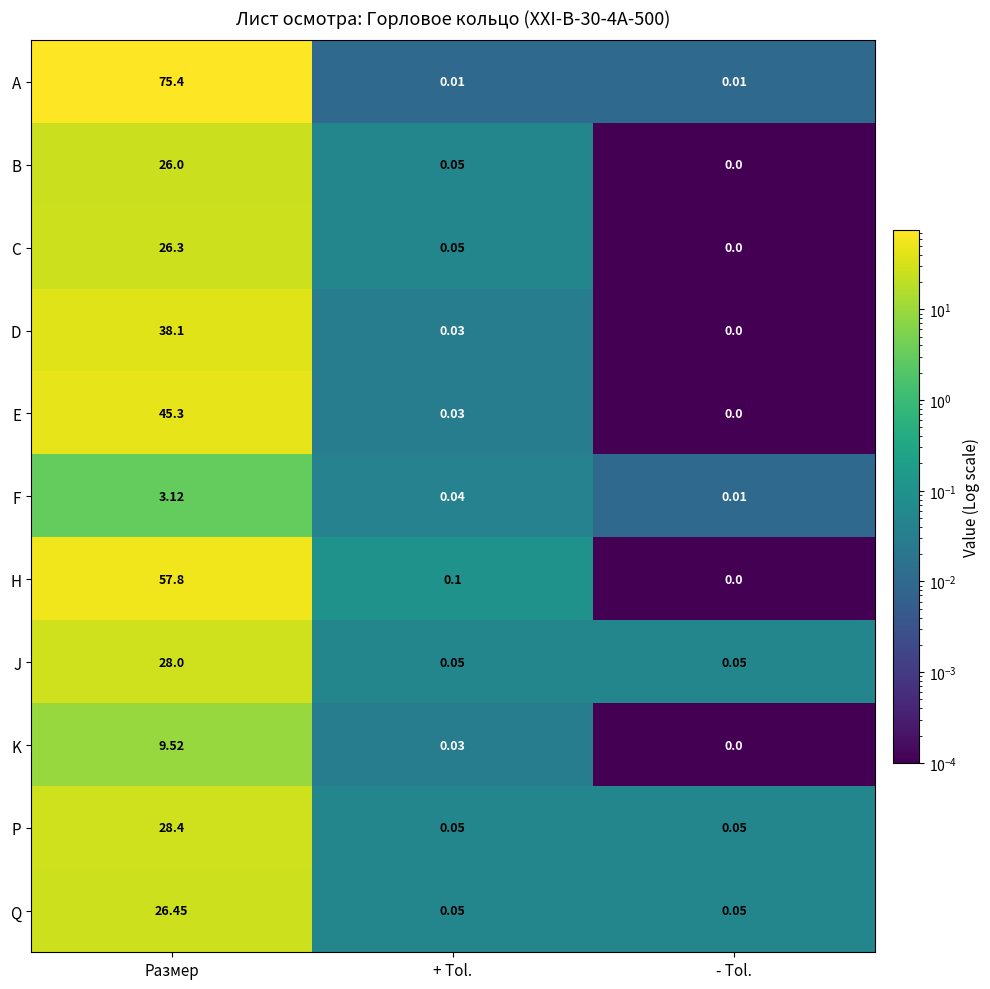

At how many categories does at least one series exceed 32?

1